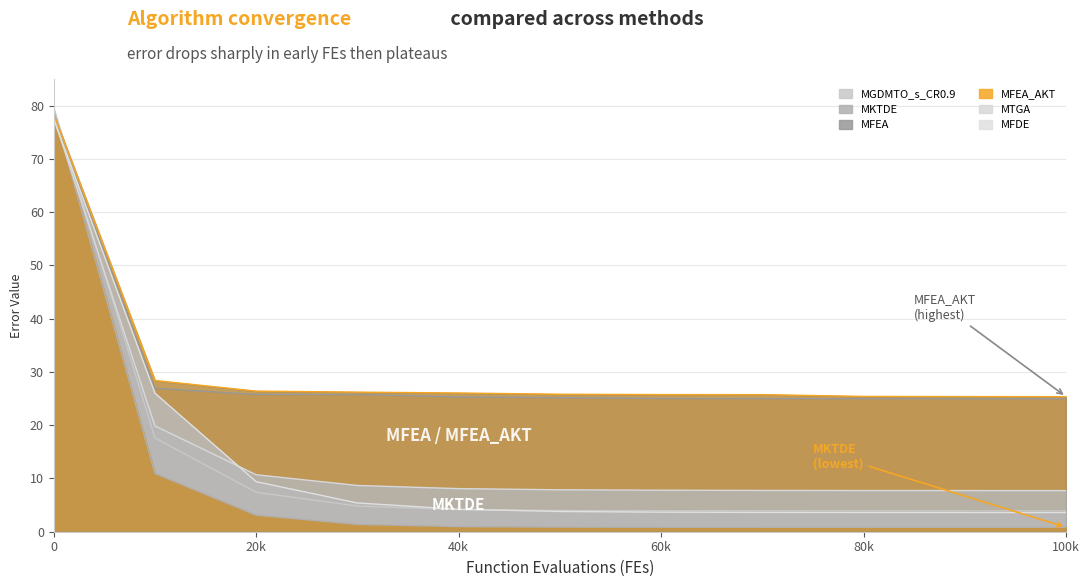

Which series changed the most between 80k and 100k?

MFDE